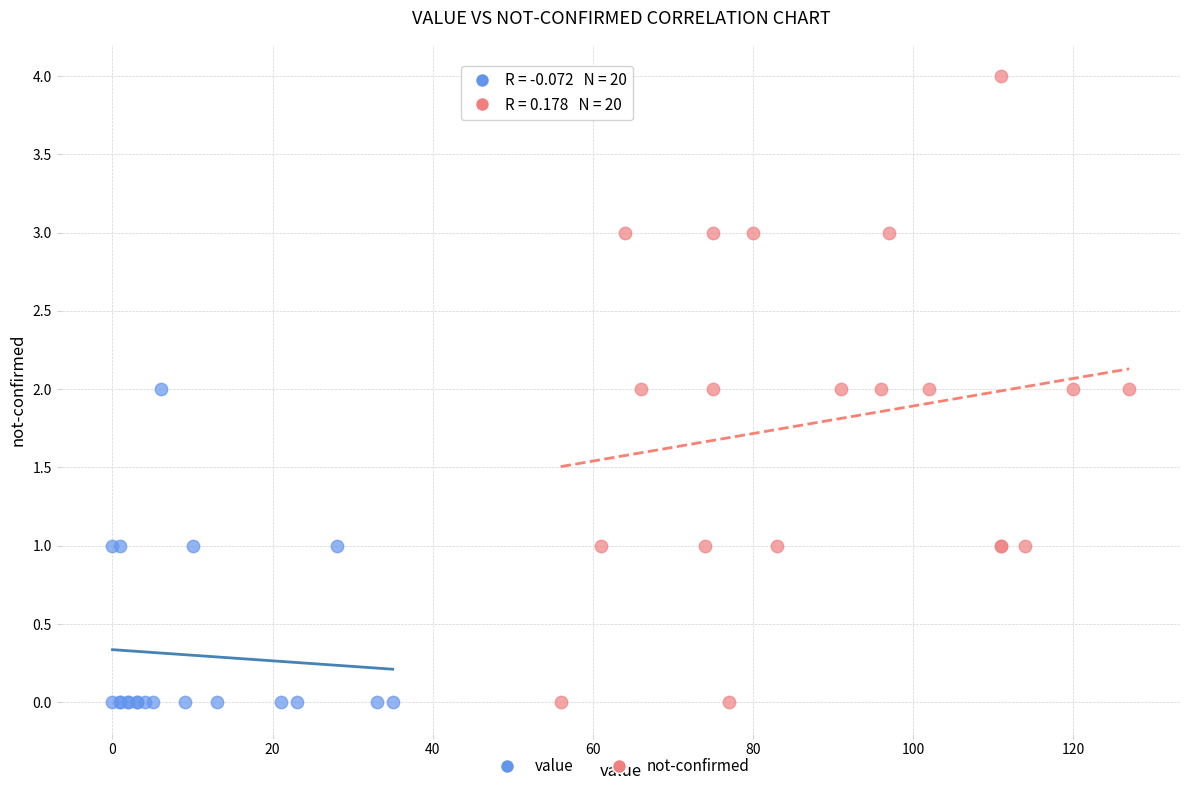

What are all the series names shown in the legend?

value, not-confirmed